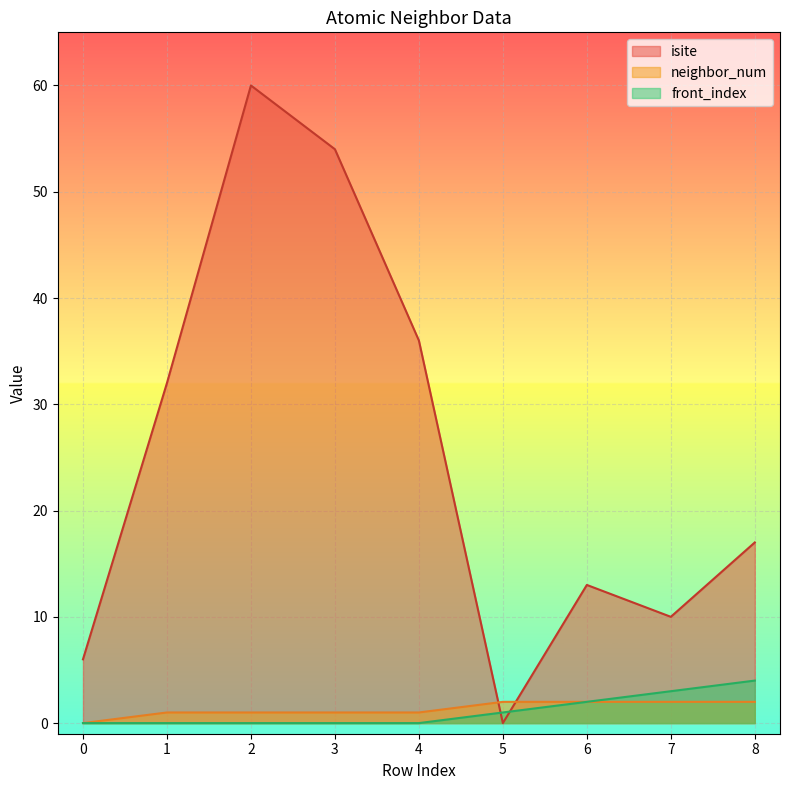

What is the spread (max minus min) of values at 5?

2